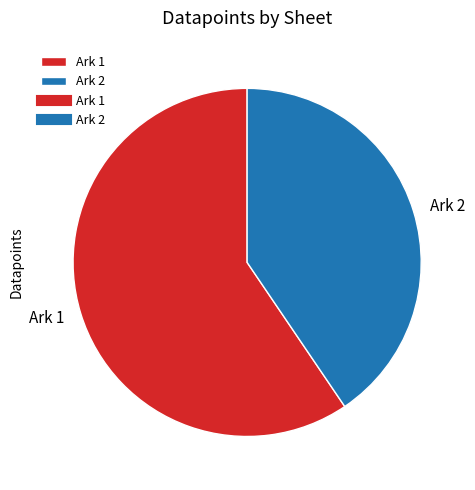

Between Ark 1 and Ark 2, which is larger?

Ark 1